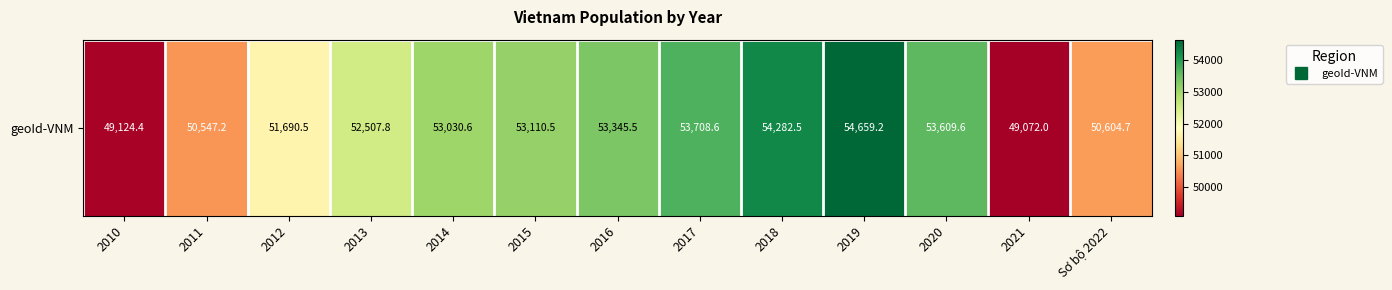

Rank the categories by value from highest to lowest.

2019, 2018, 2017, 2020, 2016, 2015, 2014, 2013, 2012, Sơ bộ 2022, 2011, 2010, 2021